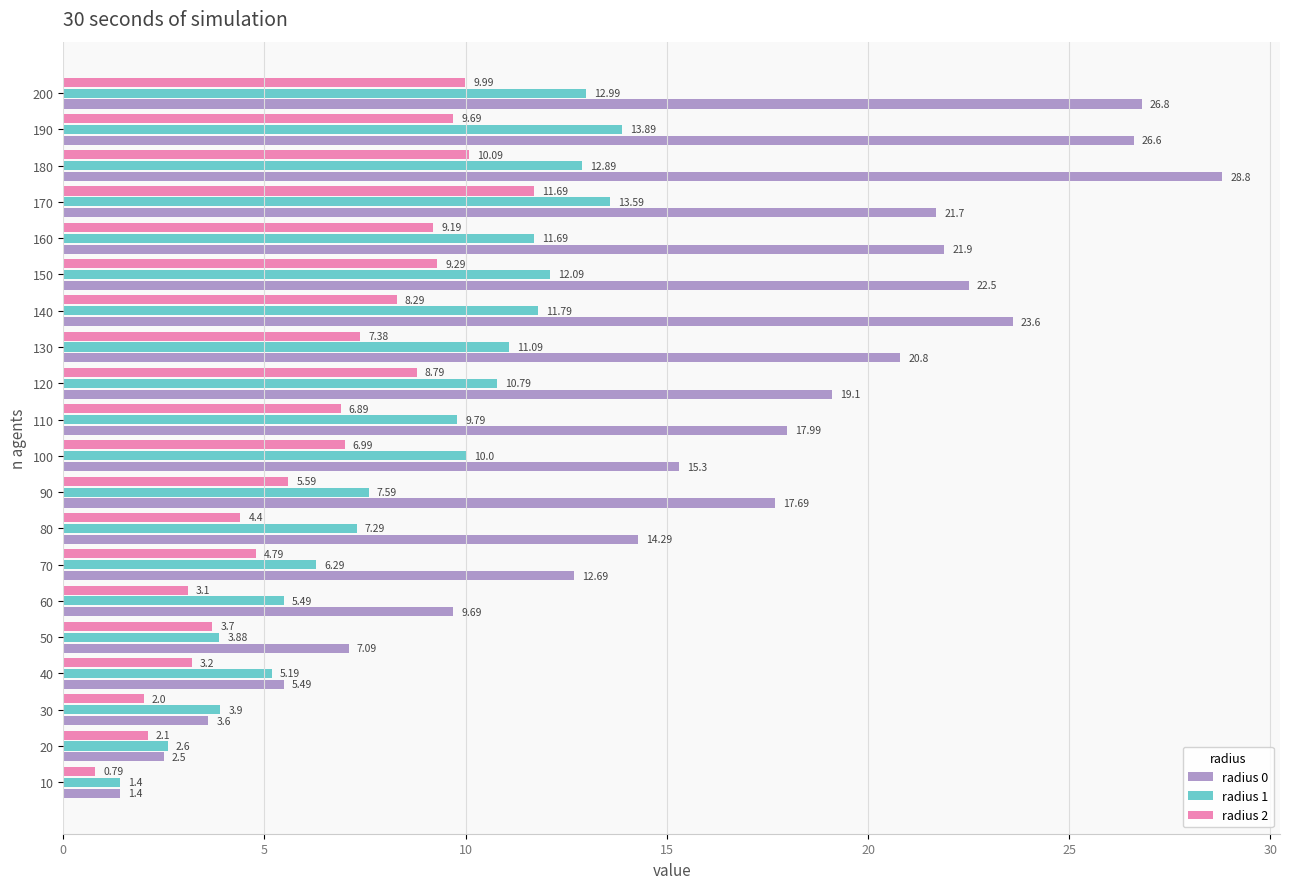

What is the total value across all series at 20?

7.2